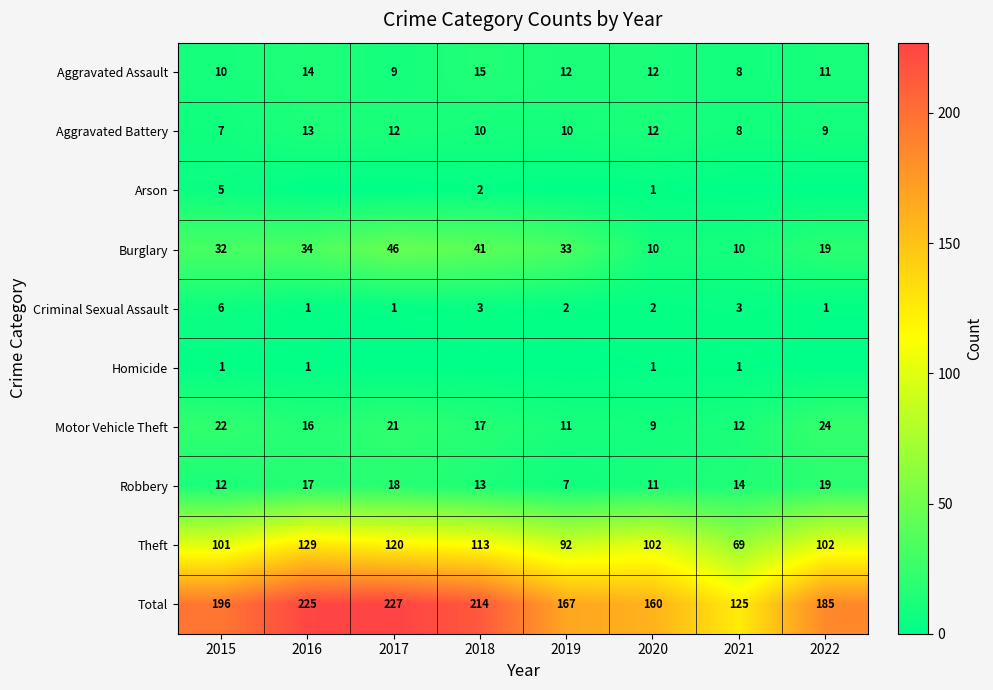

How many series are shown in this chart?

10